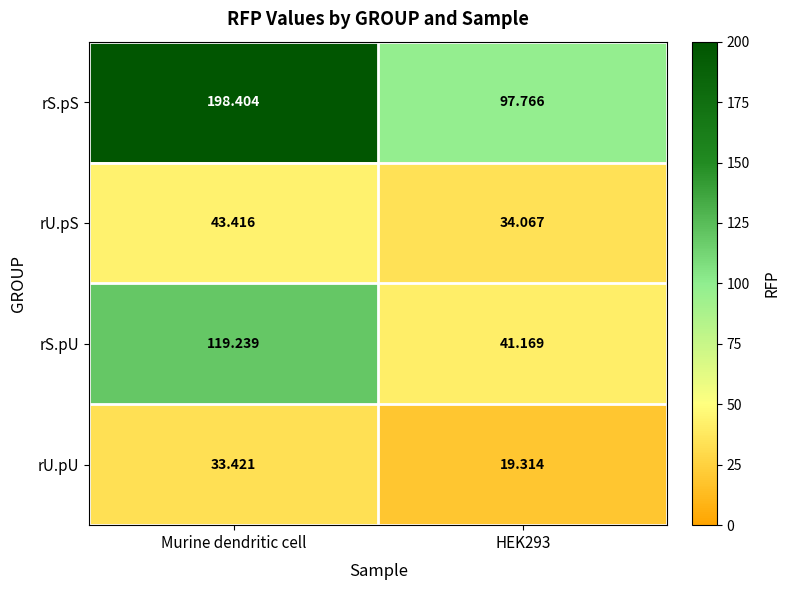

Which series changed the most between Murine dendritic cell and HEK293?

rS.pS